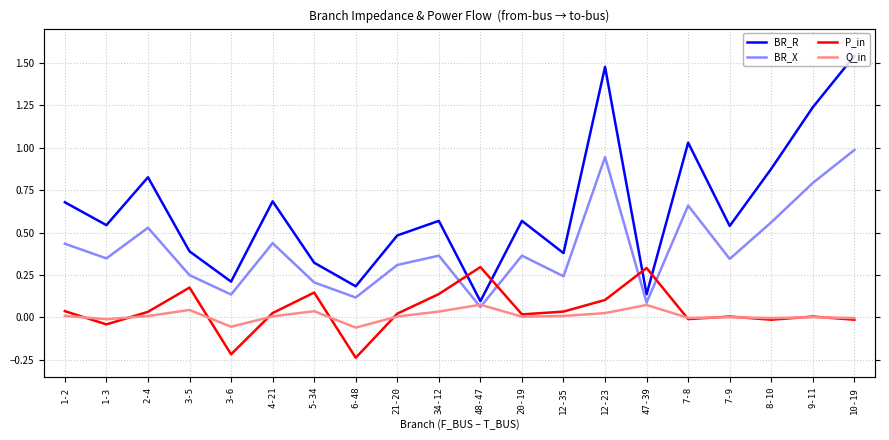

How many values in the P_in series exceed 0?

14